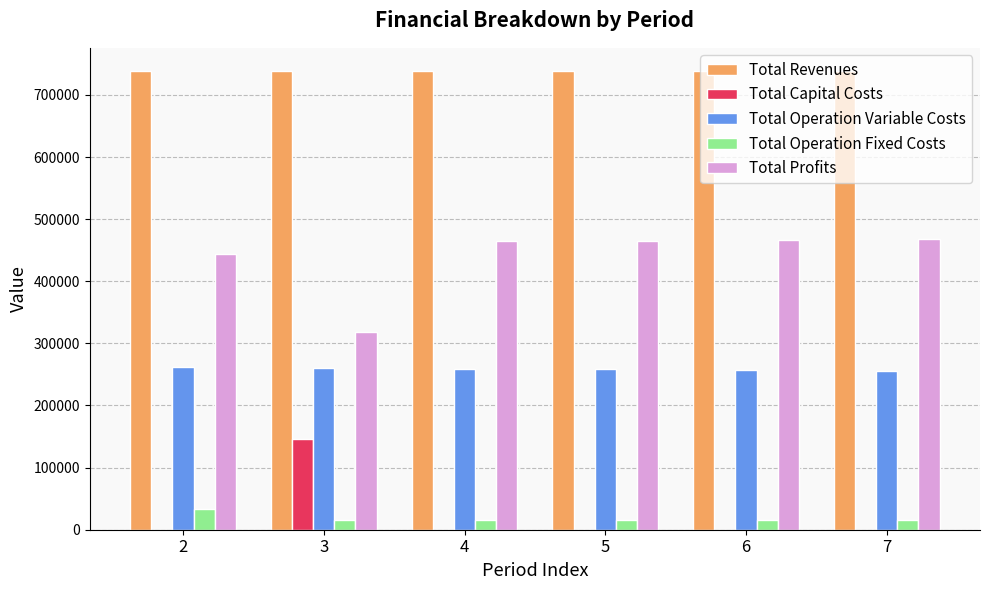

The value of Total Revenues at 3 is 333098.2. True or false?

False